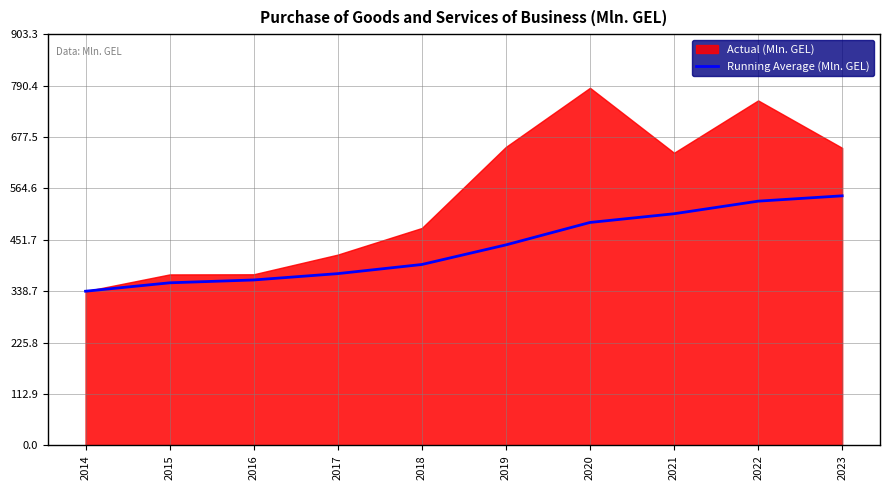

True or false: there are more than 0 points higher than both neighbors.

False